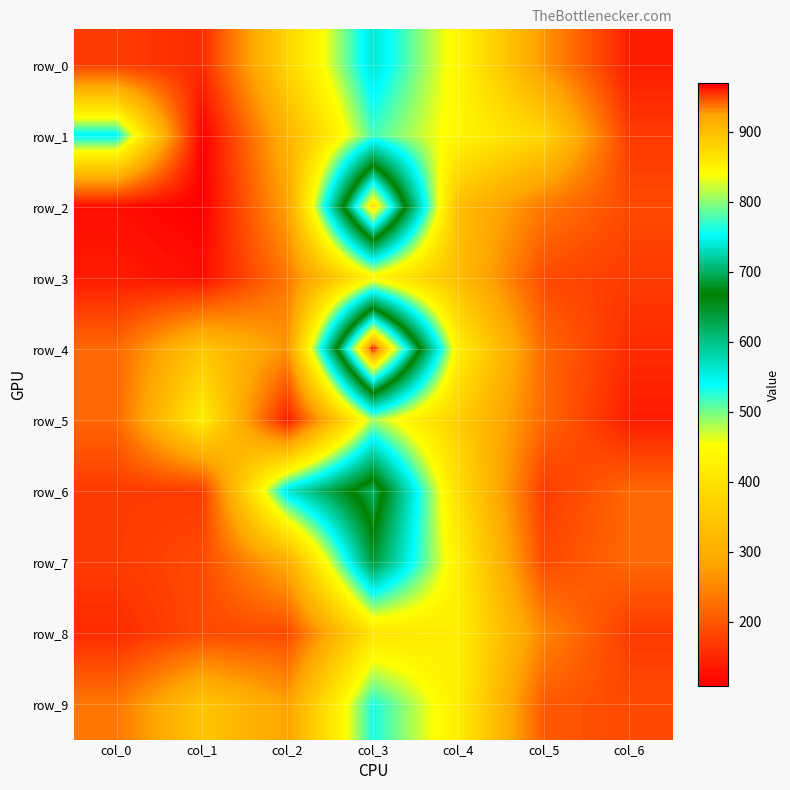

True or false: row_7 has a value of 297 at col_2.

True